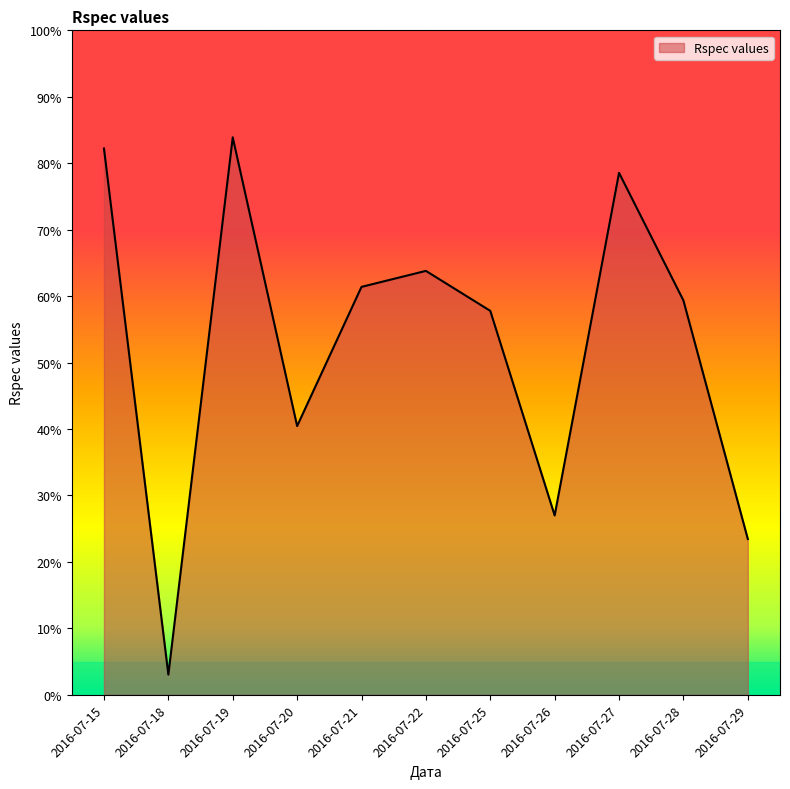

Does the chart display data point markers on the line(s)?

No